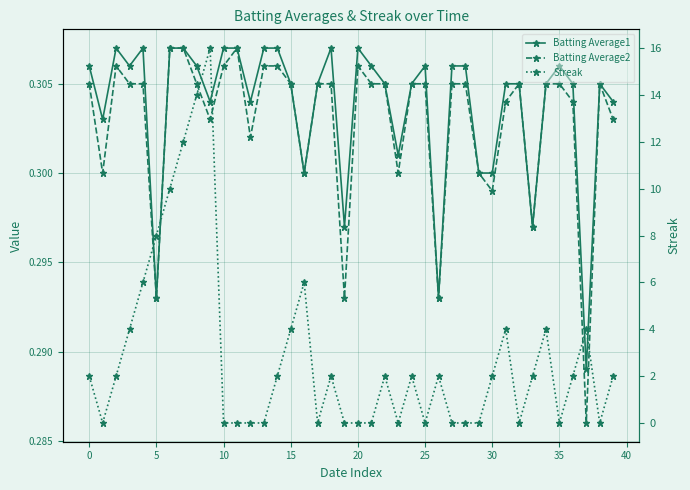

How many lines are shown in the chart?

3